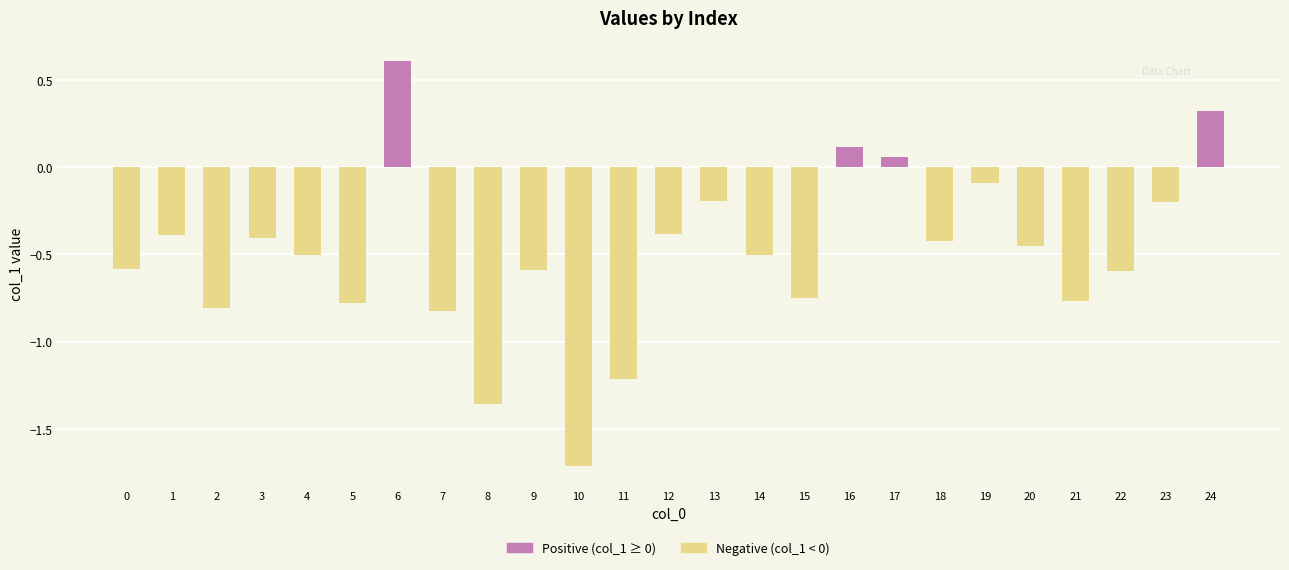

Where does the data first go above 0?

6